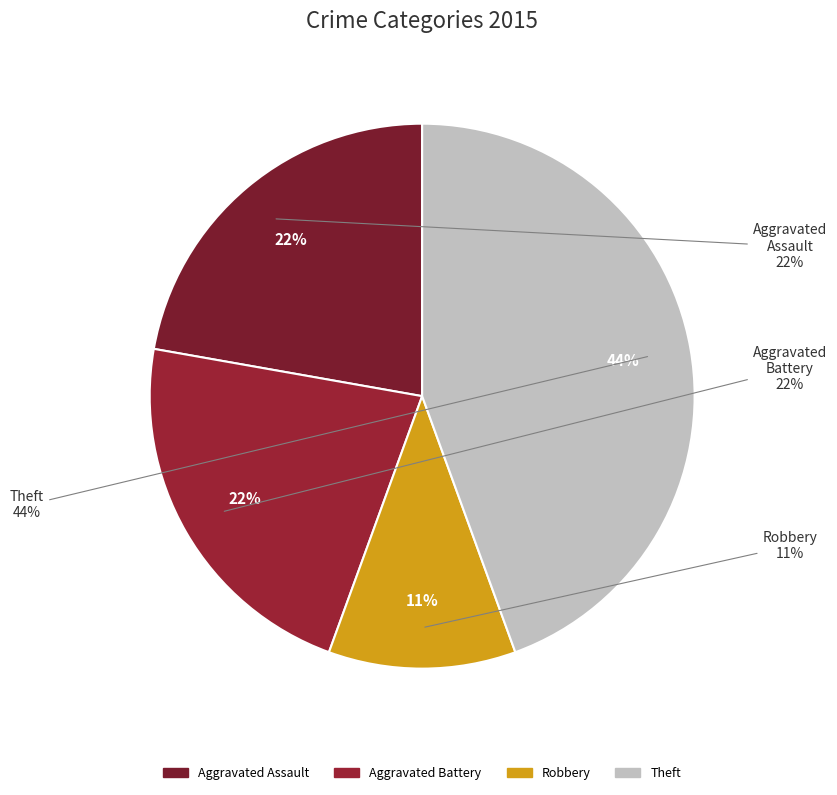

Count the number of slices in the pie.

5